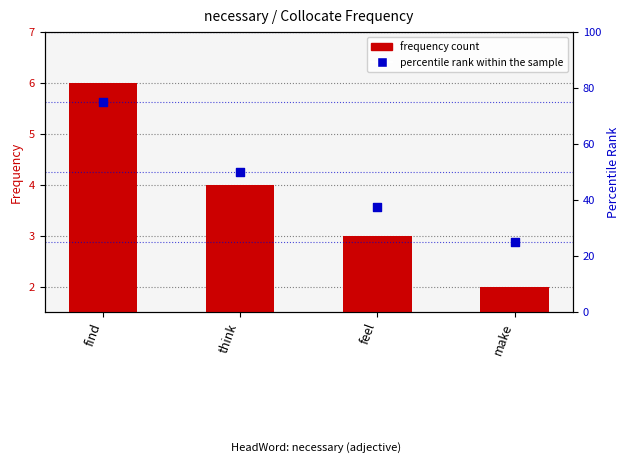

What are all the series names shown in the legend?

frequency count, percentile rank within the sample